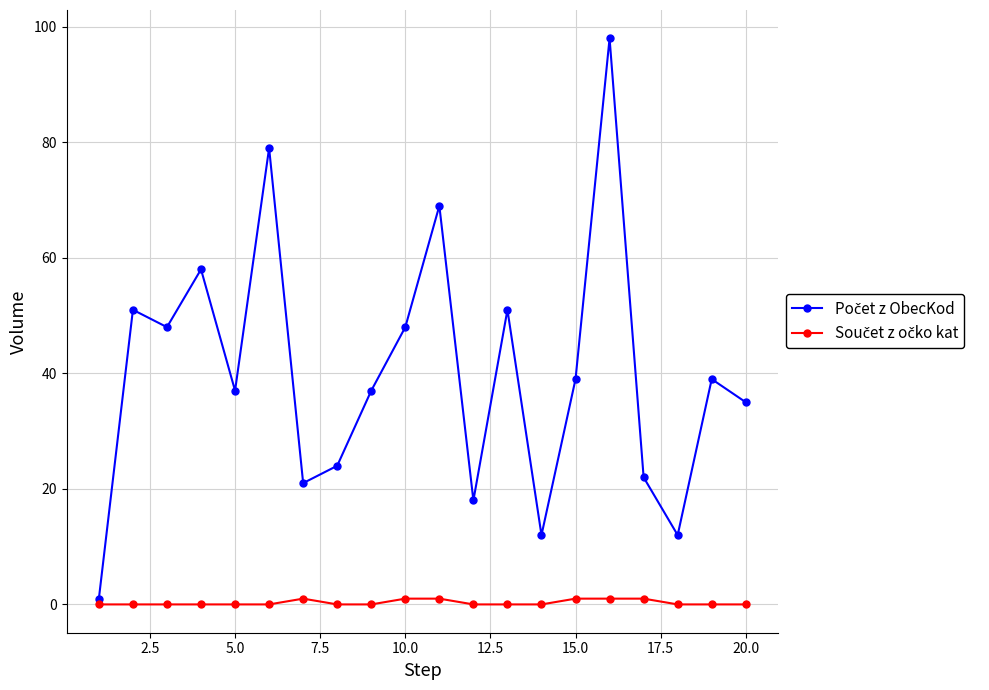

True or false: Počet z ObecKod and Součet z očko kat cross at least once.

False